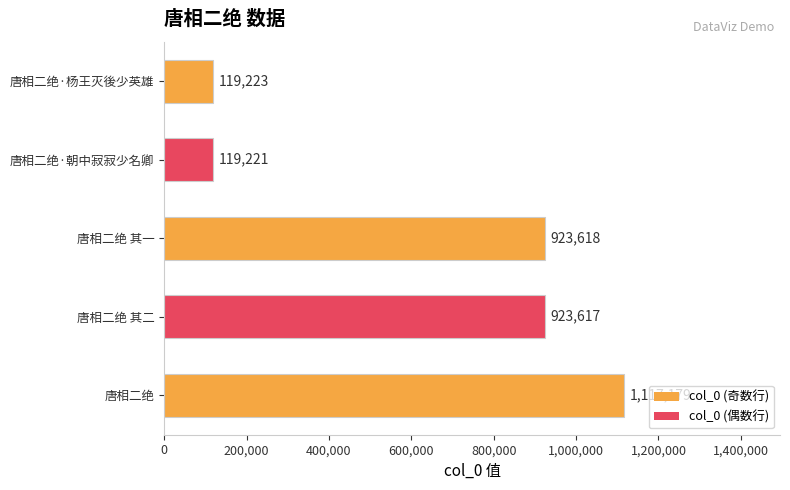

Reading bottom to top, what are all the values shown in this chart?

1117179	923617	923618	119221	119223